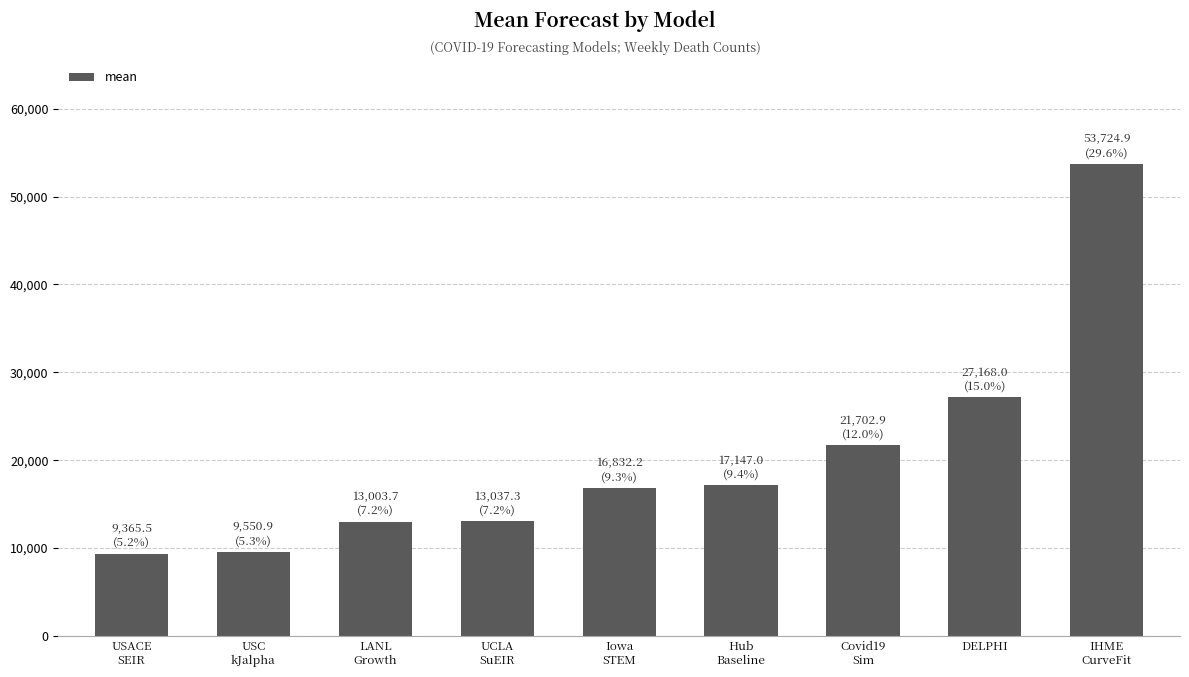

Where is the data nearest to the value 31545?

DELPHI